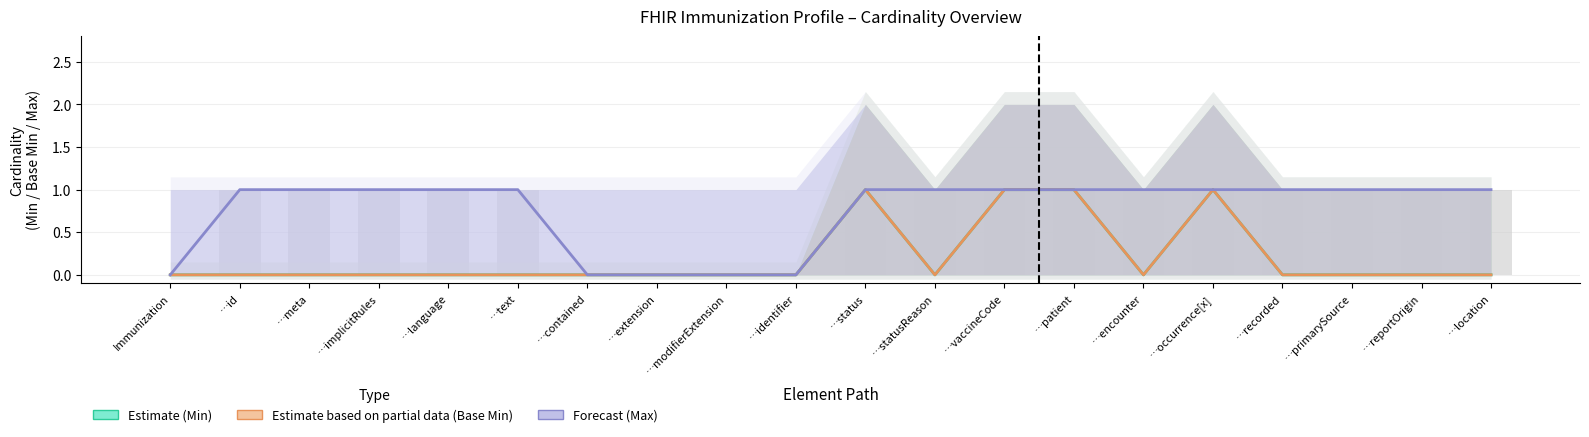

Which category has the highest value across all series?

…status